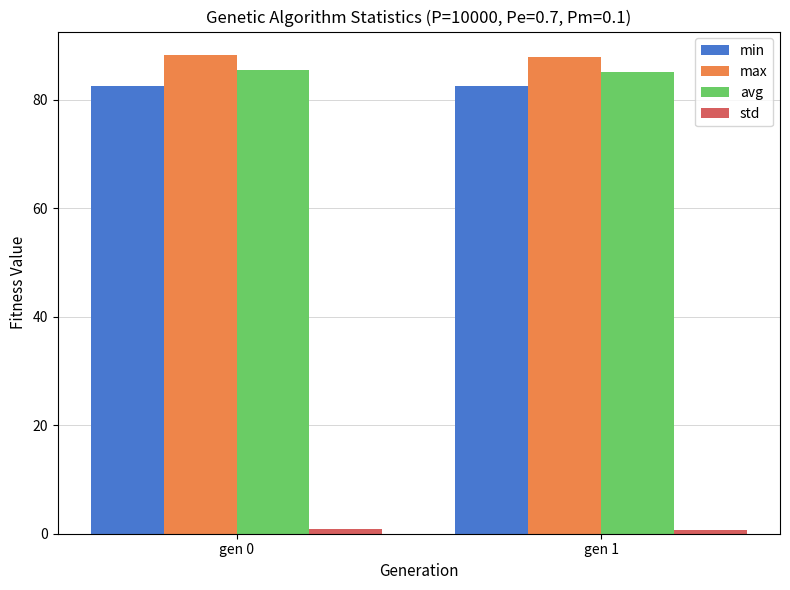

Is the value of max at gen 1 greater than the value of min at gen 1?

Yes